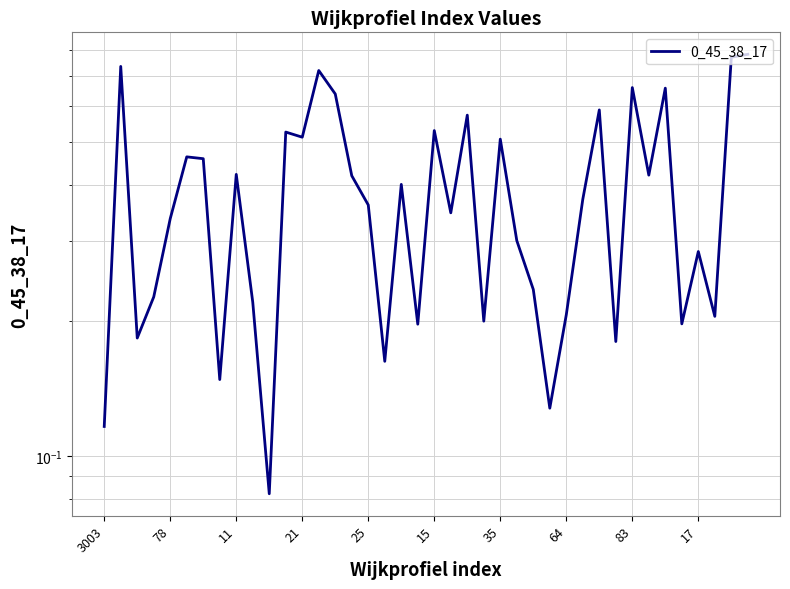

What is the sum of all values?

15.5